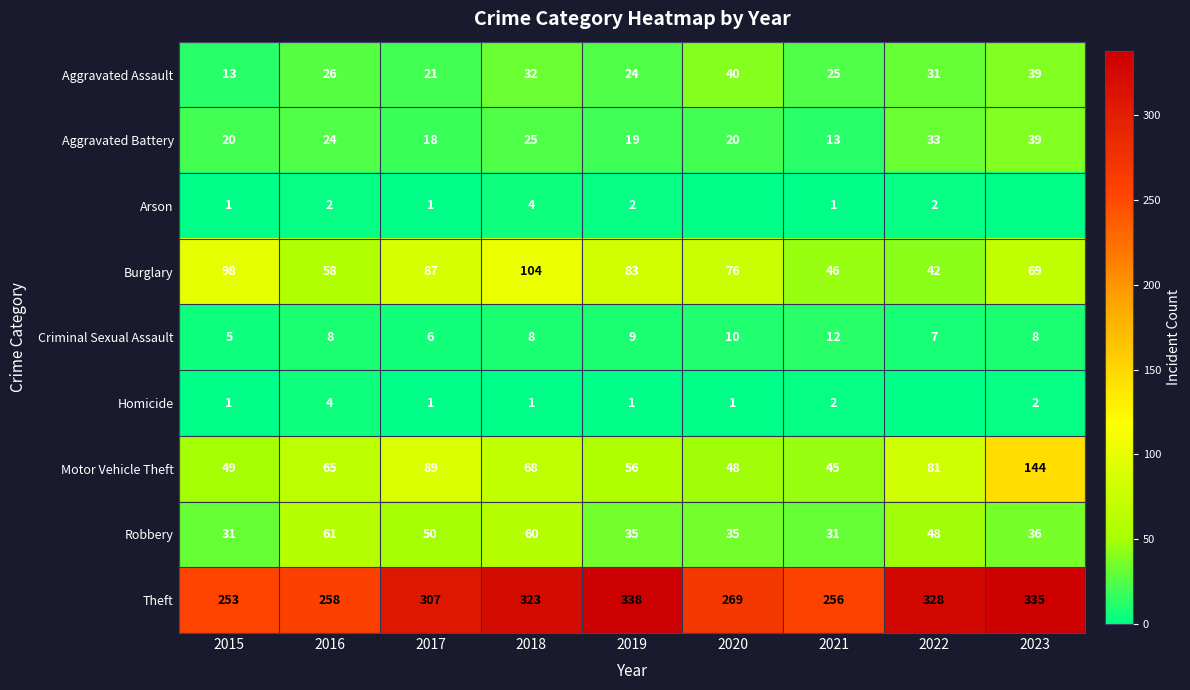

Is the value of Burglary at 2016 greater than the value of Criminal Sexual Assault at 2015?

Yes